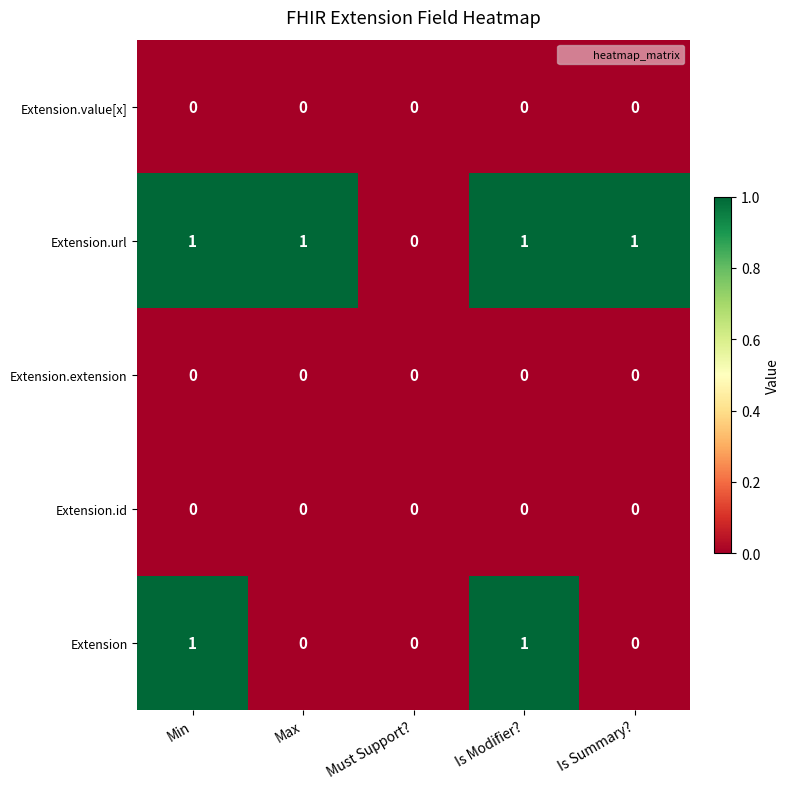

Is it true that Extension equals 2 at Is Modifier??

False